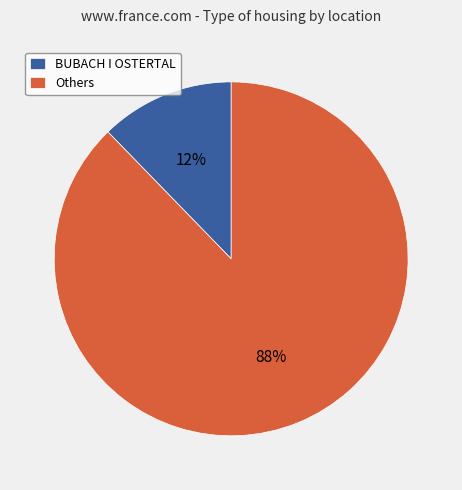

To the nearest percent, what portion does BUBACH I OSTERTAL represent?

12%